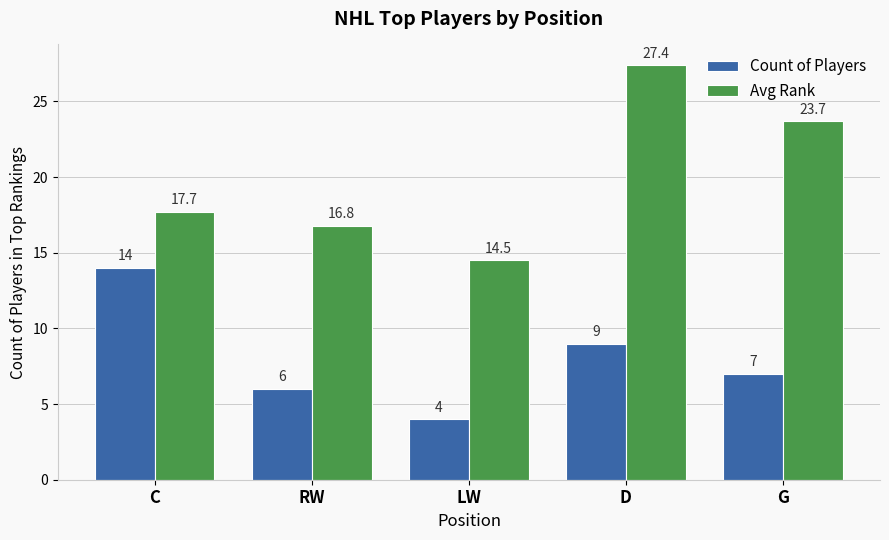

The value of Count of Players at D is 14.5. True or false?

False